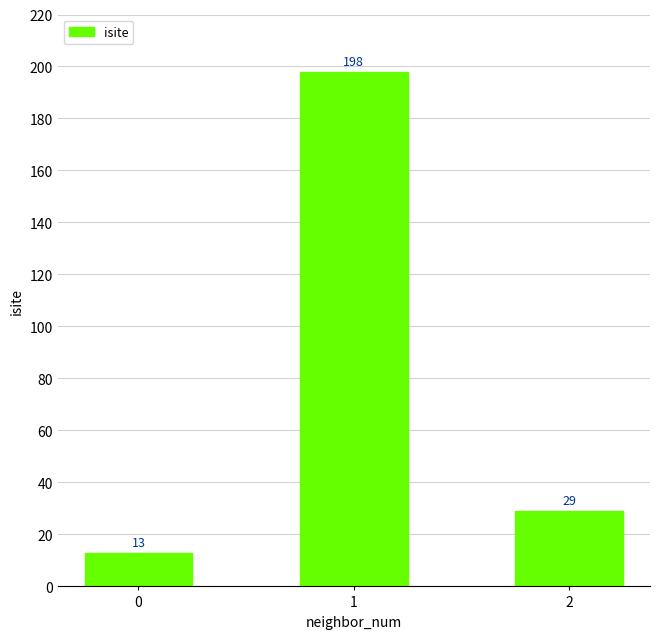

How many categories are shown in the chart?

3